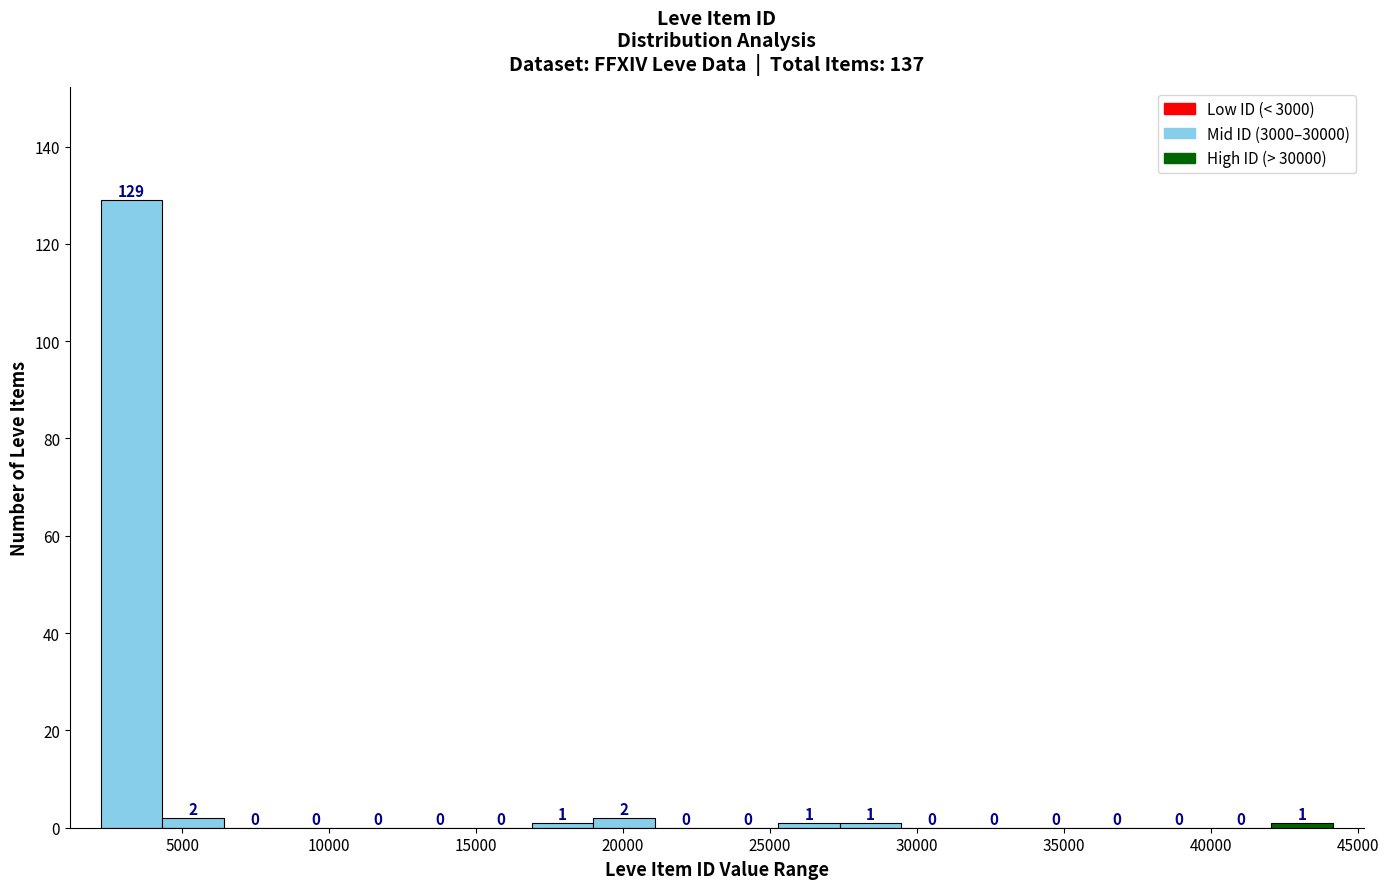

Reading left to right, list every bar in this chart as the range it spans on the x-axis followed by its height. The bar edges are not printed on the chart, so give them approximately, as read against the axis.

2000 to 4500: 129
4500 to 6500: 2
6500 to 8500: 0
8500 to 10500: 0
10500 to 12500: 0
12500 to 15000: 0
15000 to 17000: 0
17000 to 19000: 1
19000 to 21000: 2
21000 to 23000: 0
23000 to 25500: 0
25500 to 27500: 1
27500 to 29500: 1
29500 to 31500: 0
31500 to 33500: 0
33500 to 36000: 0
36000 to 38000: 0
38000 to 40000: 0
40000 to 42000: 0
42000 to 44000: 1